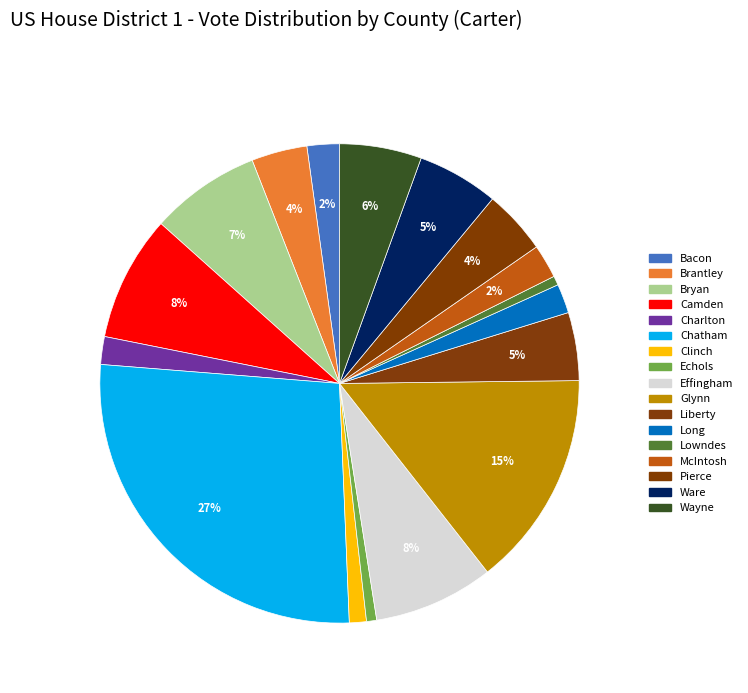

What is the ratio of the value at Charlton to the value at Brantley?

0.5